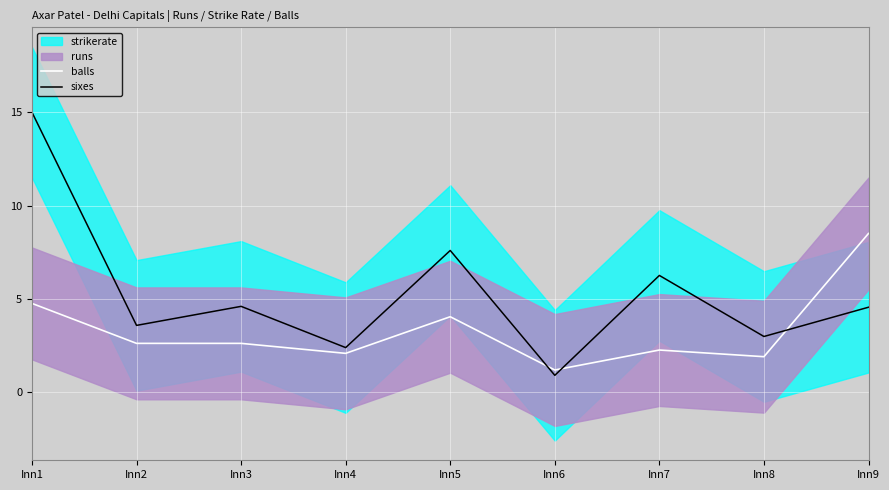

Which category has the lowest value in the sixes series?

Inn6